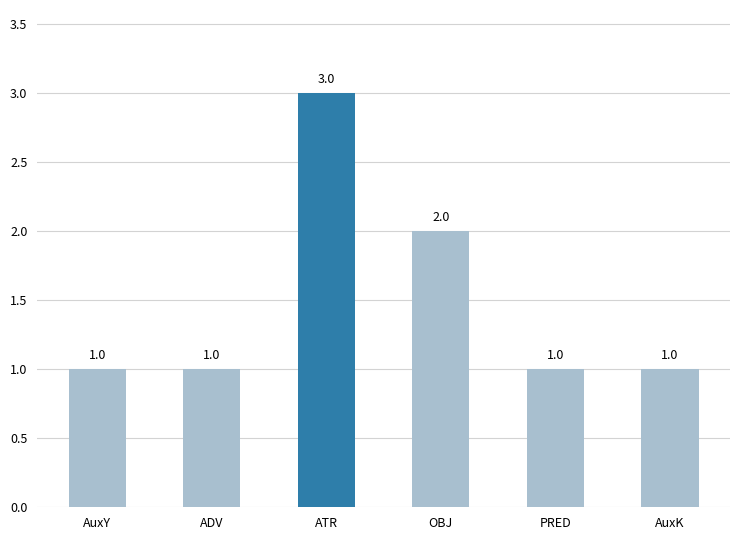

Reading left to right, extract all data points from this chart.

AuxY=1	ADV=1	ATR=3	OBJ=2	PRED=1	AuxK=1